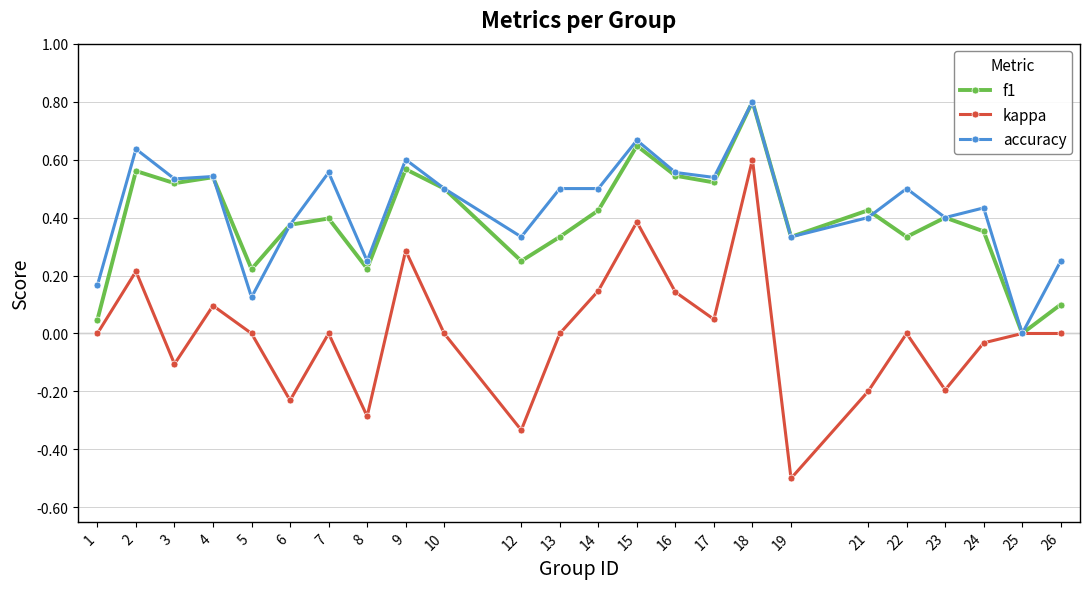

Between 3 and 26, which series saw the biggest shift?

f1